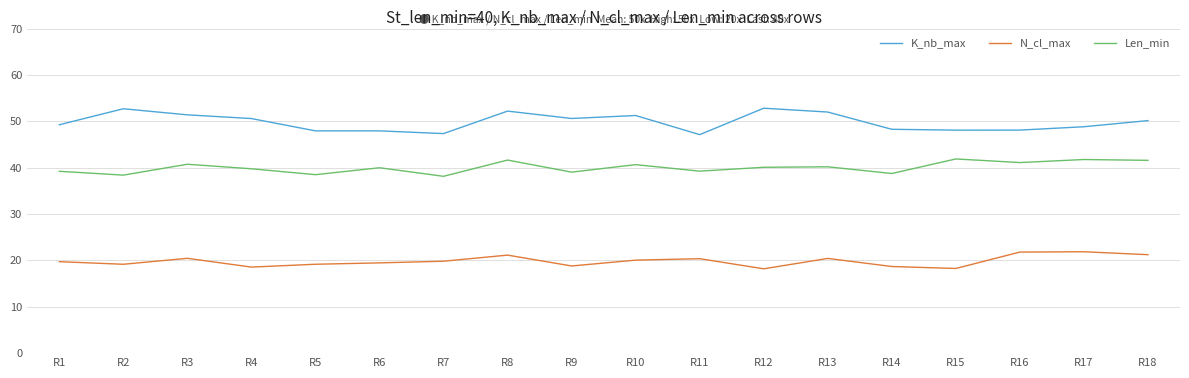

What is the maximum value shown in the chart?

52.8